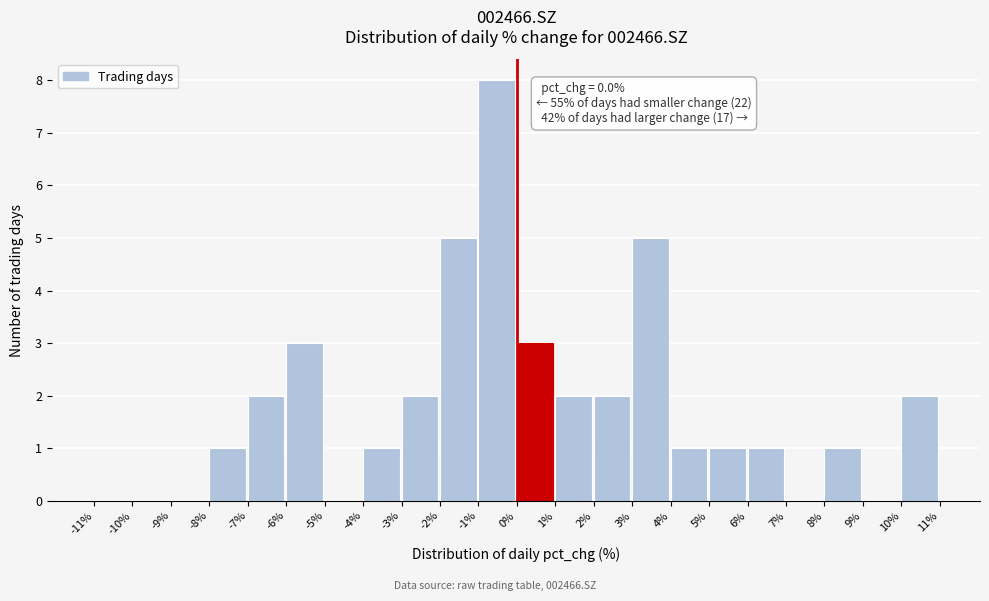

Over which range of the x-axis is the bar tallest?

-1% to 0%